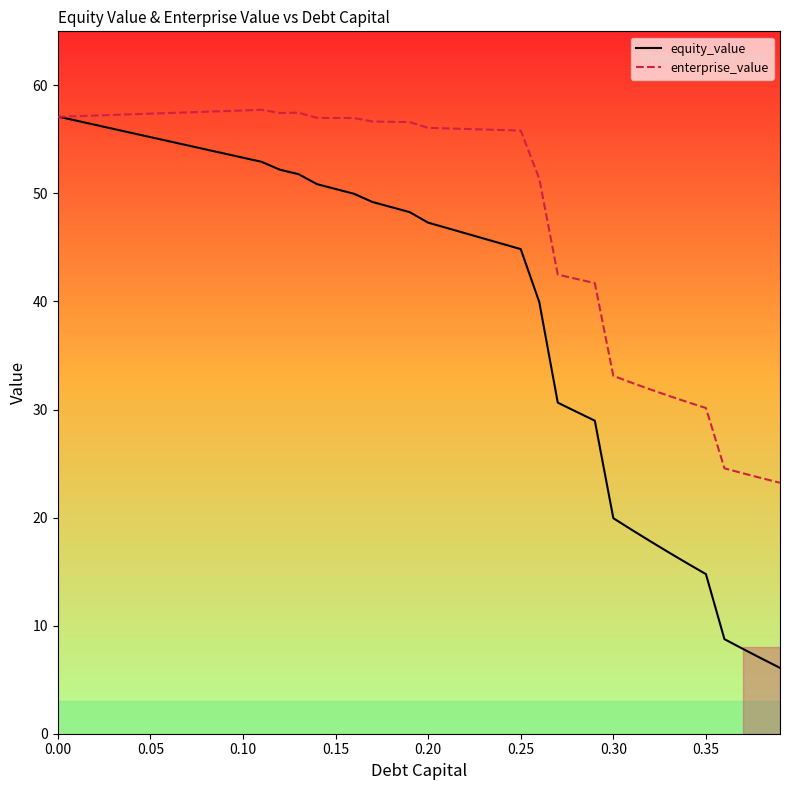

What is the sum of all enterprise_value values?

1943.1